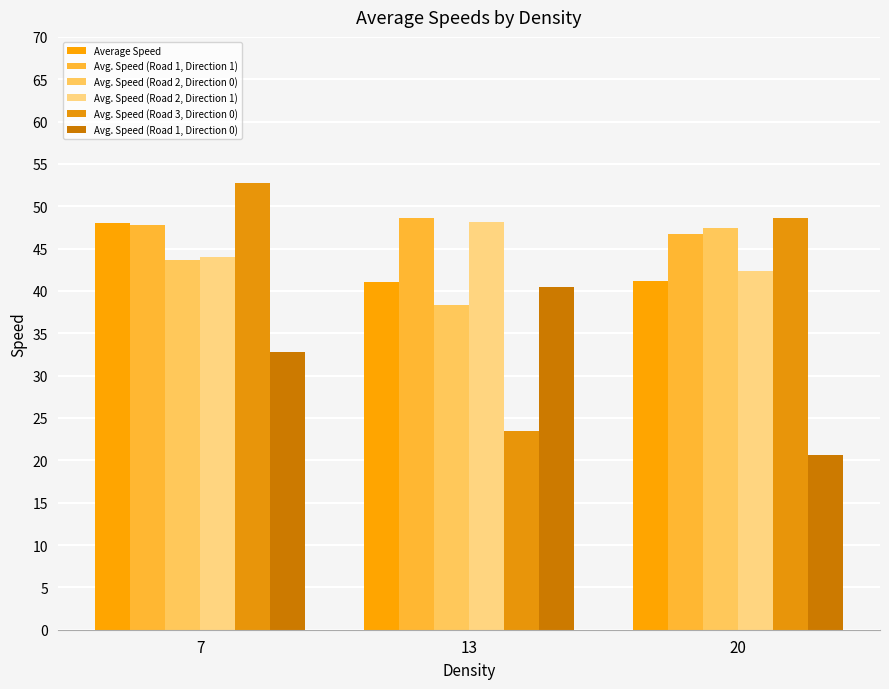

How many groups of bars are there?

3